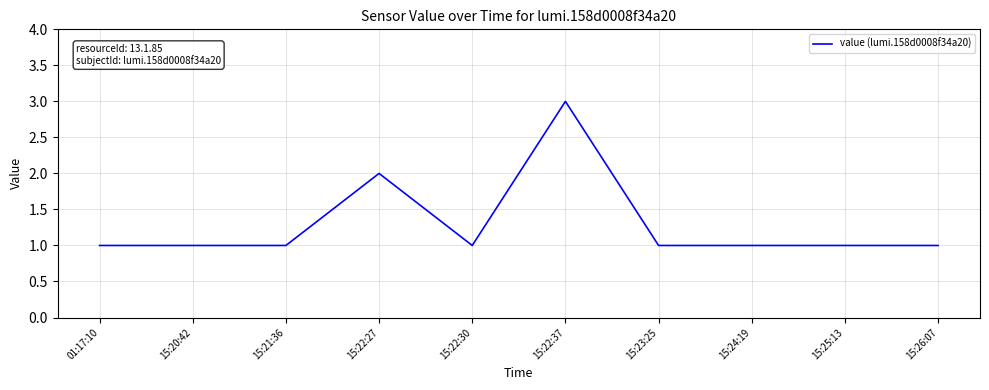

How many lines are shown in the chart?

1